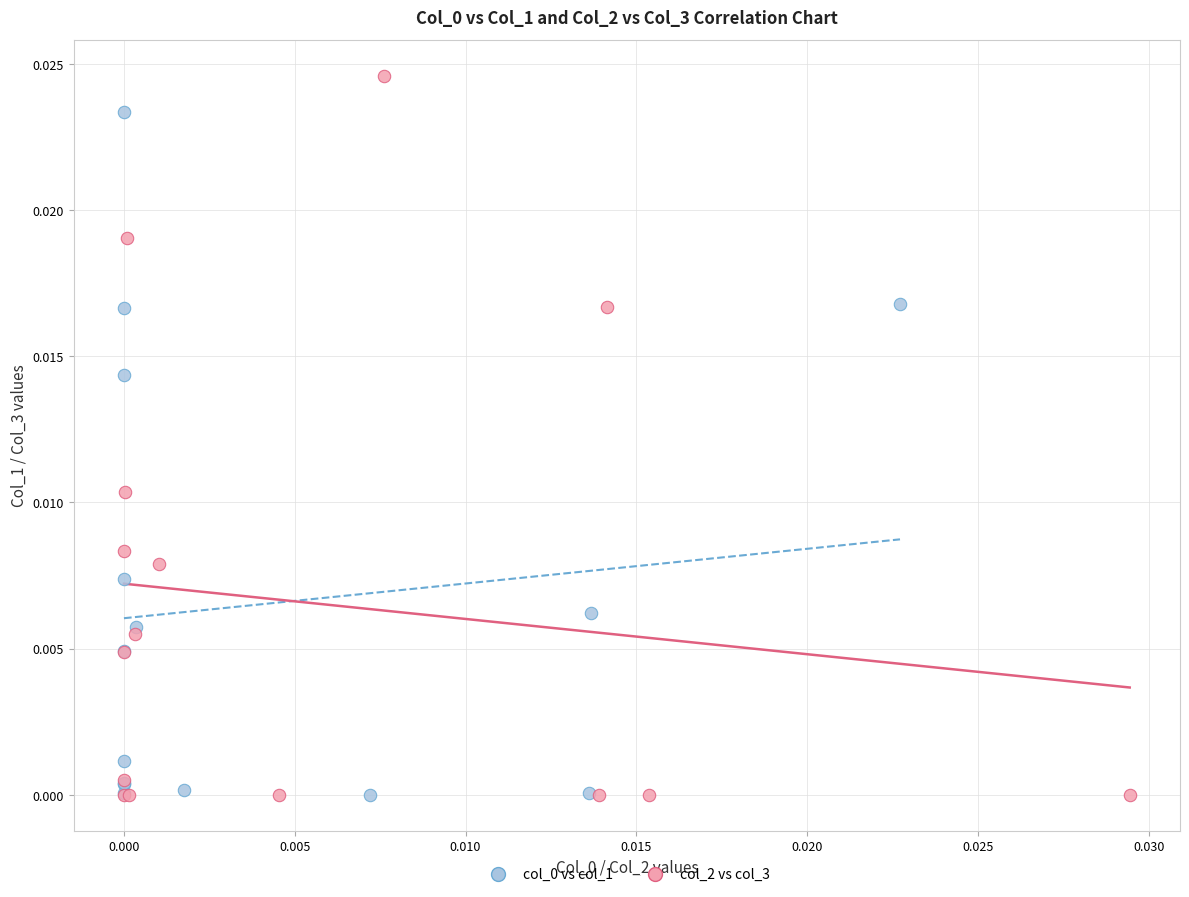

Which series has the widest spread of Y values?

col_2 vs col_3